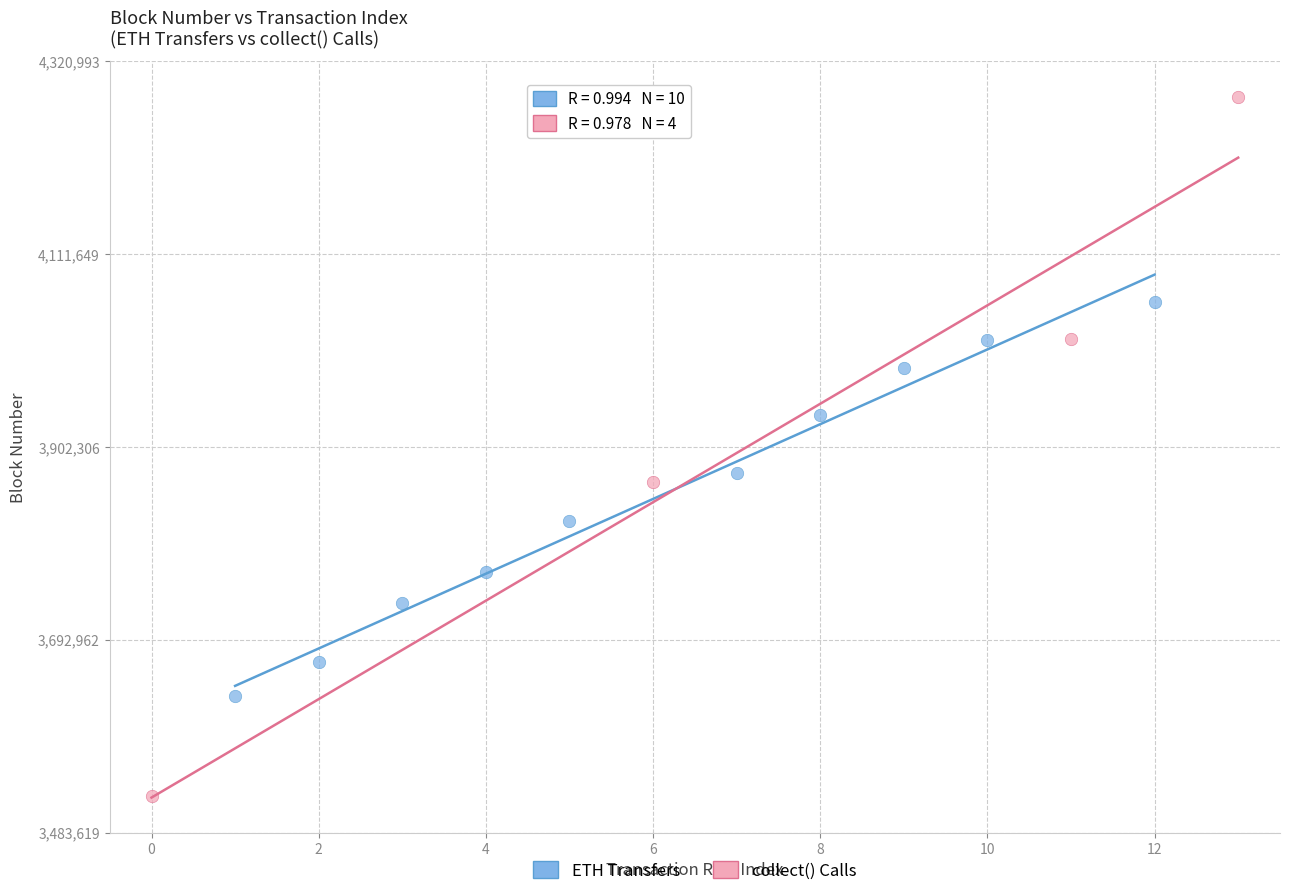

Which series contains the lowest Y value?

collect() Calls